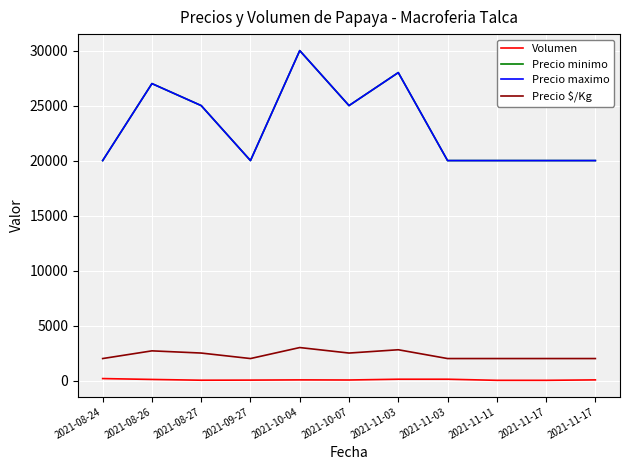

How many lines are shown in the chart?

4